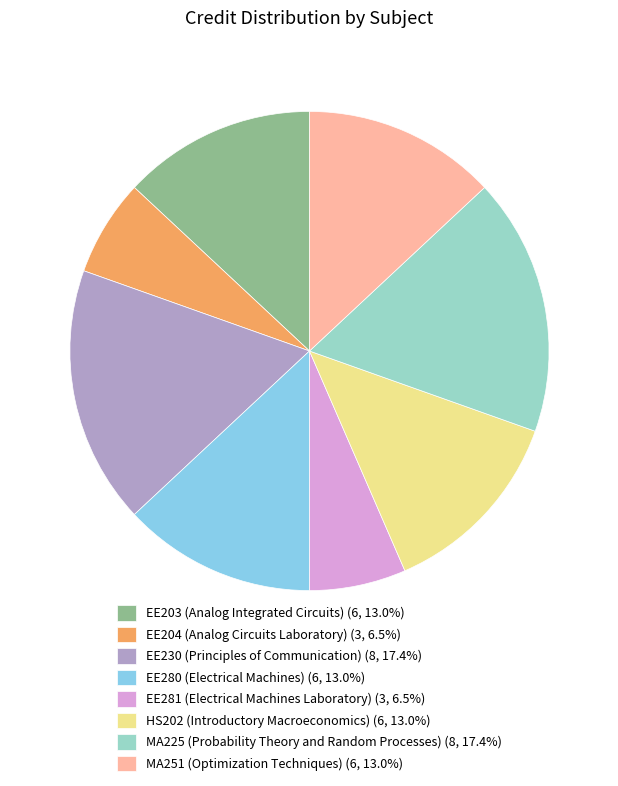

Combined, do EE230 (Principles of Communication) (8, 17.4%) and EE281 (Electrical Machines Laboratory) (3, 6.5%) account for over 50%?

No